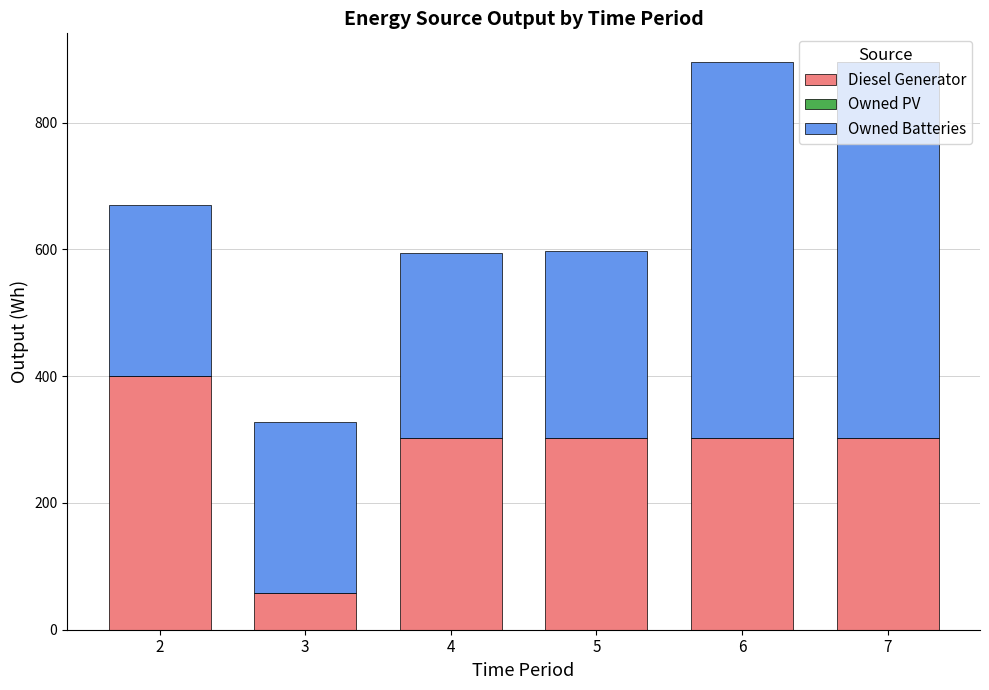

What is the average value of the Diesel Generator series?

278.3